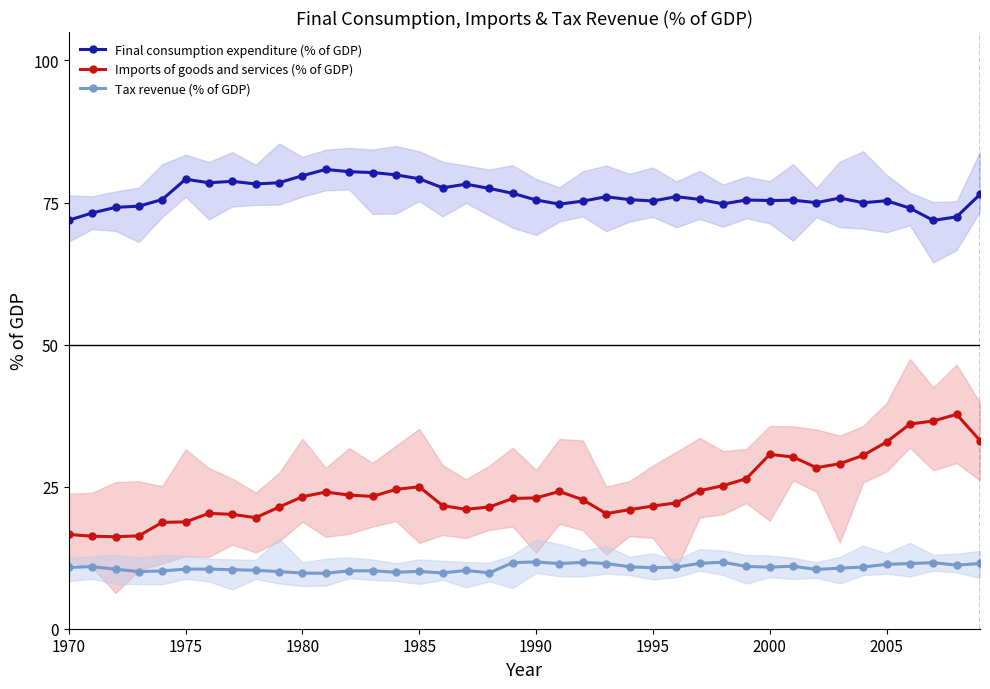

True or false: Tax revenue (% of GDP) has more than 0 interior local peaks.

True